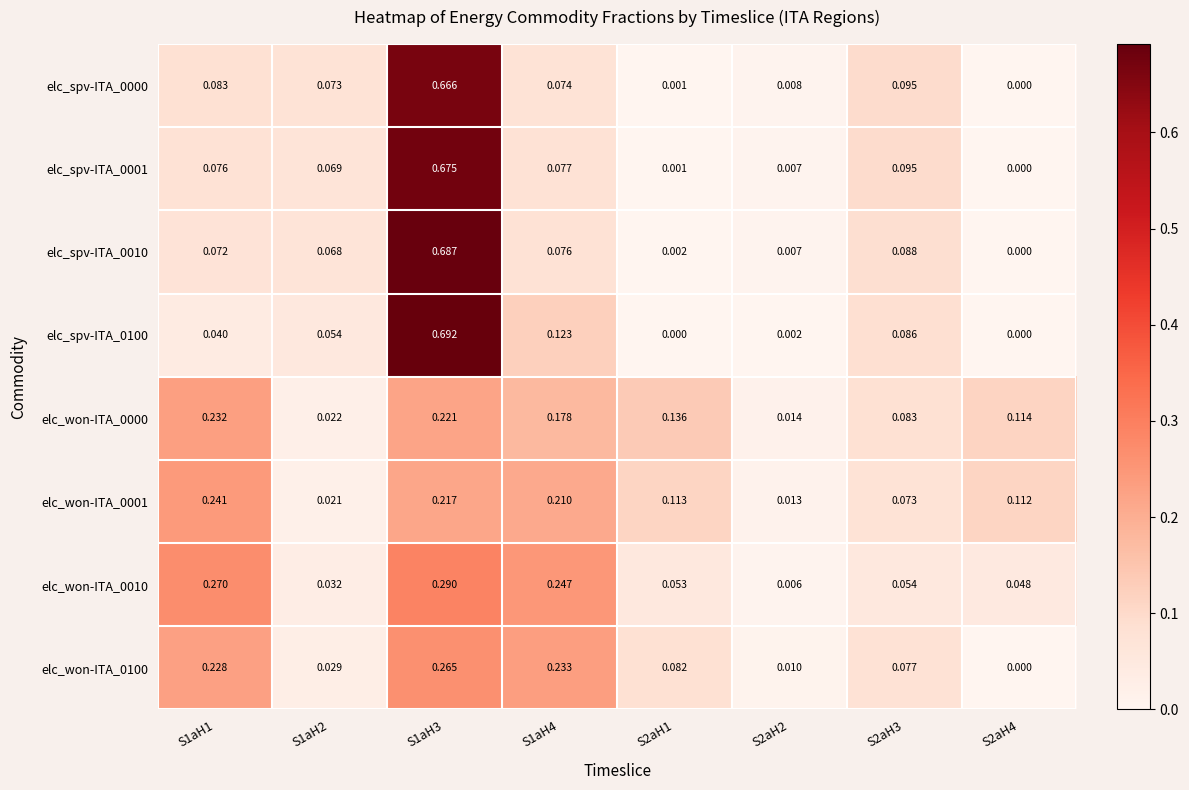

Is the value of elc_won-ITA_0001 at S1aH3 greater than the value of elc_spv-ITA_0001 at S2aH3?

Yes